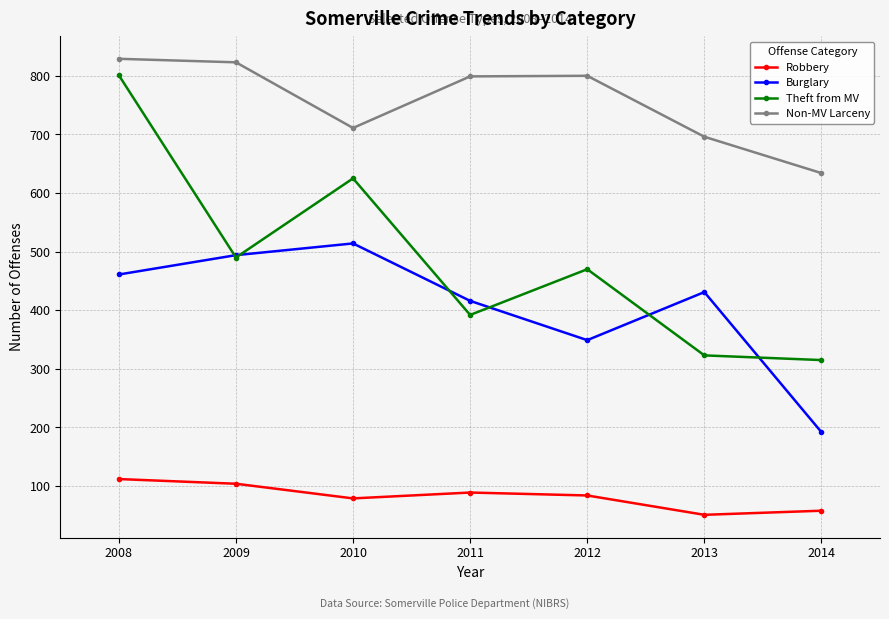

Which series has the largest range (max minus min)?

Theft from MV